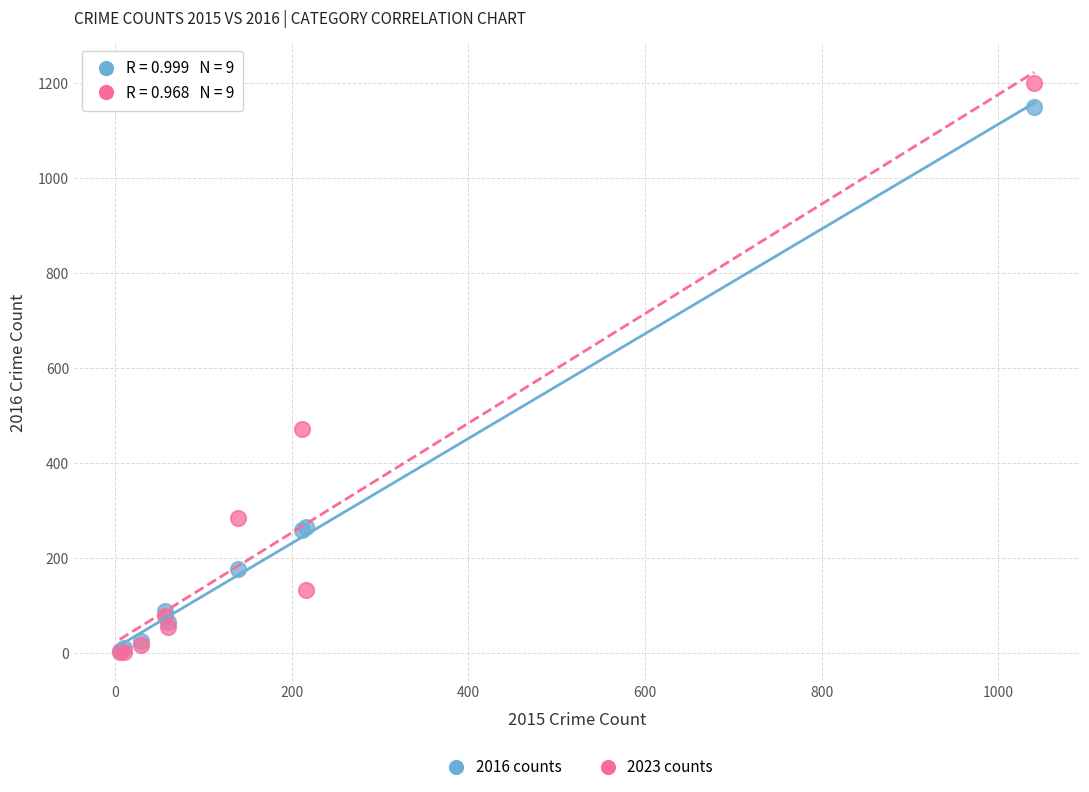

Which series contains the highest Y value?

2023 counts